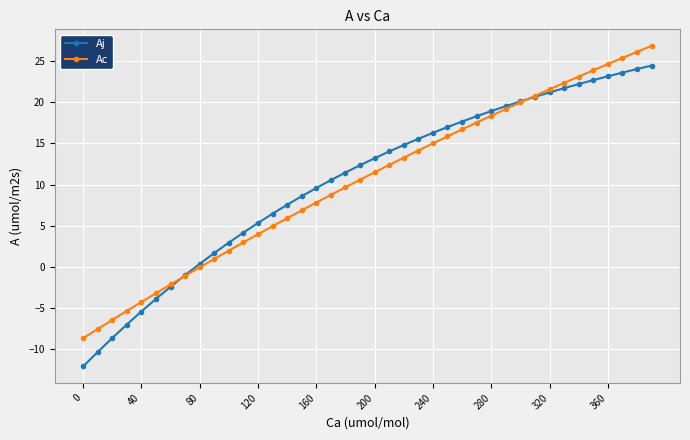

How many distinct data groups are displayed?

2